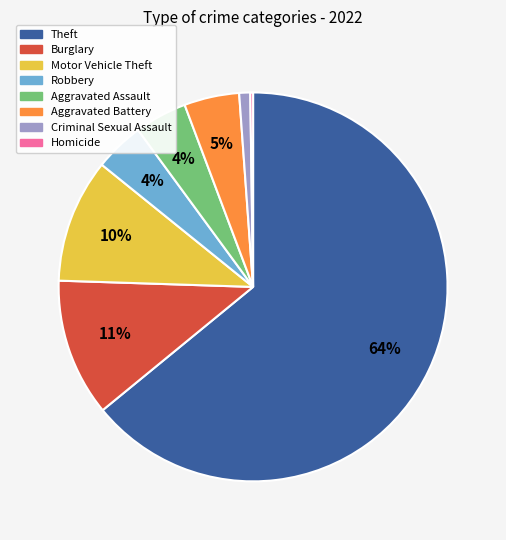

Is there a majority slice in this chart?

Yes